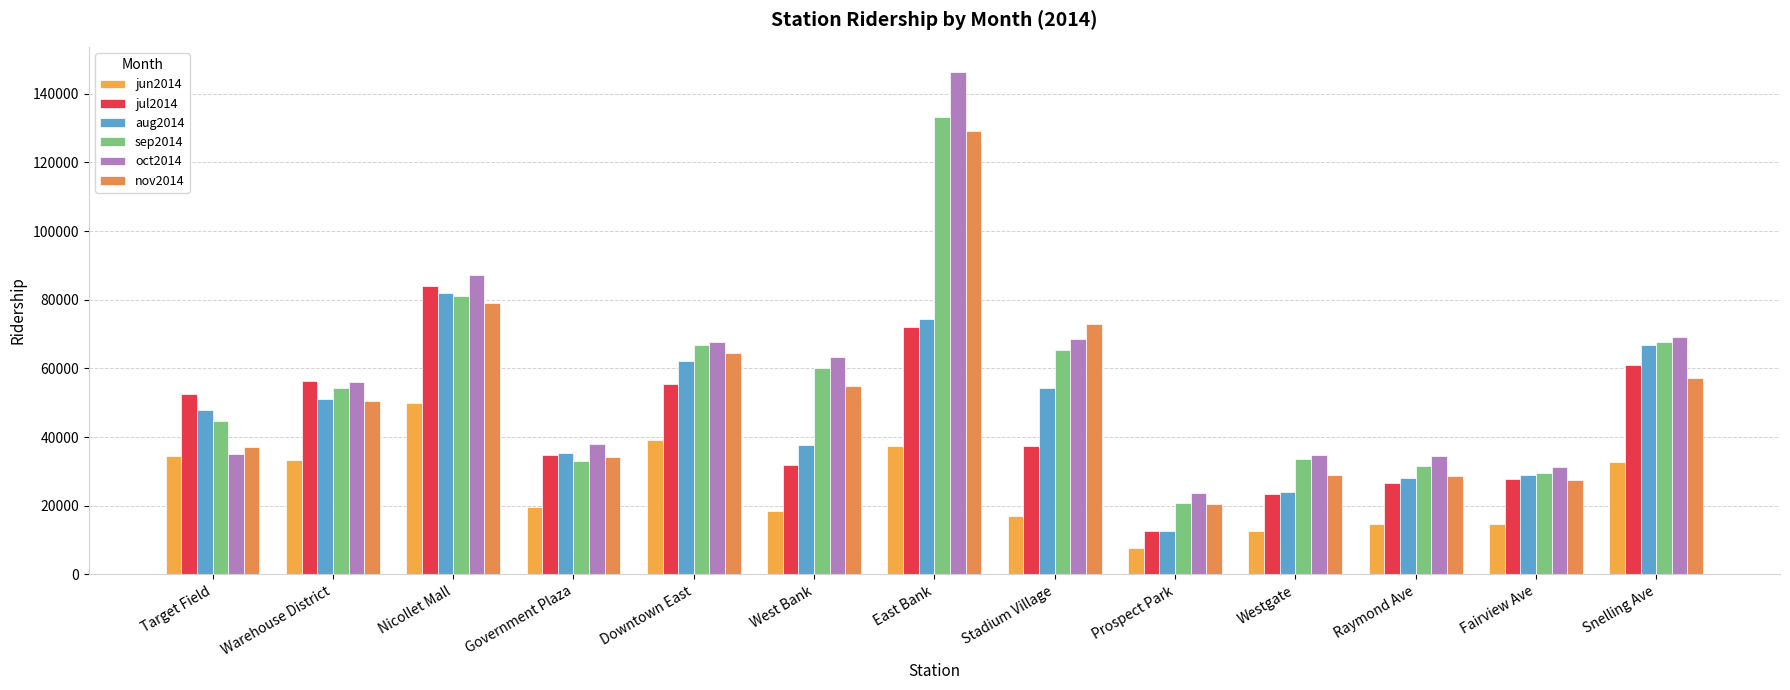

Which series has the widest spread of values?

oct2014